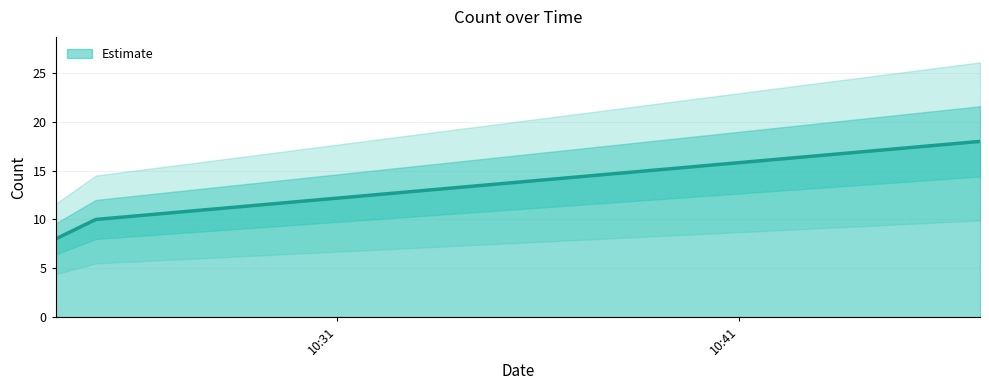

How many lines are shown in the chart?

1